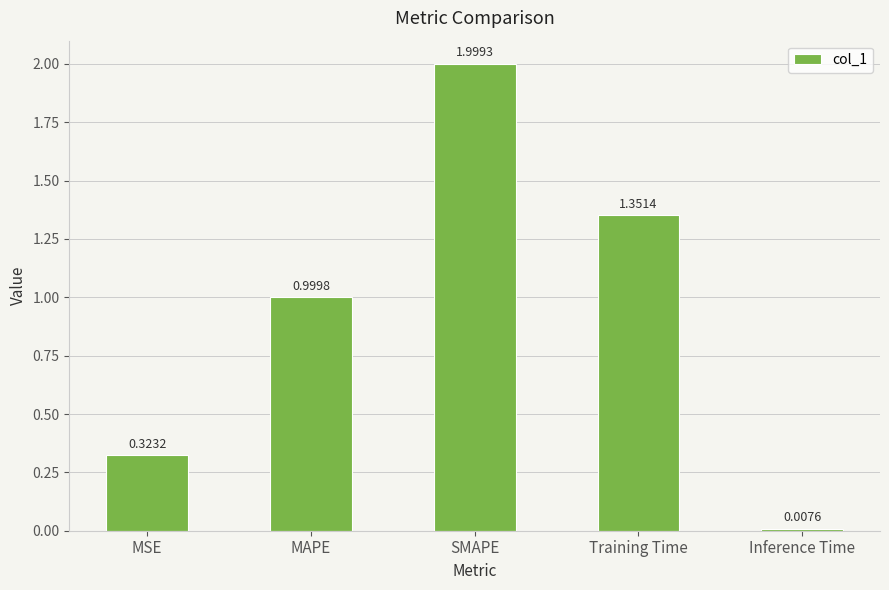

At which label is the value closest to 1?

MAPE